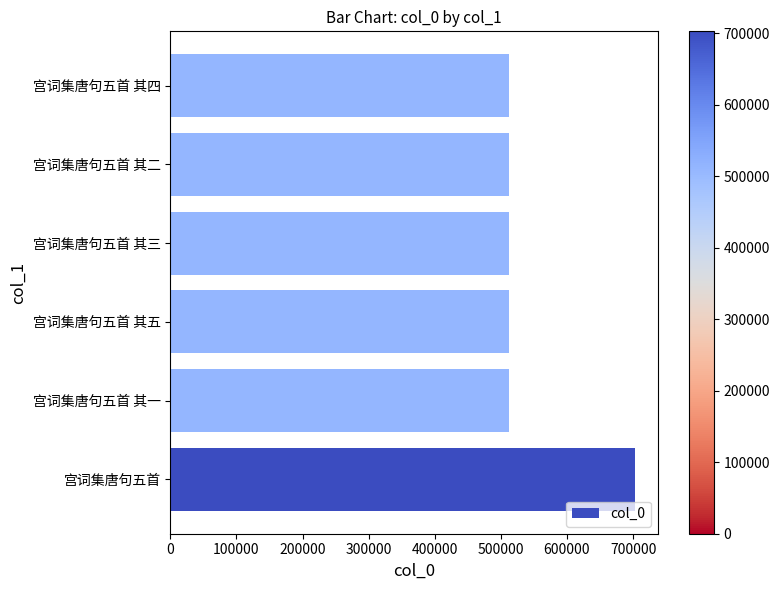

Is it true that the value at 宫词集唐句五首 其三 is 512224?

True